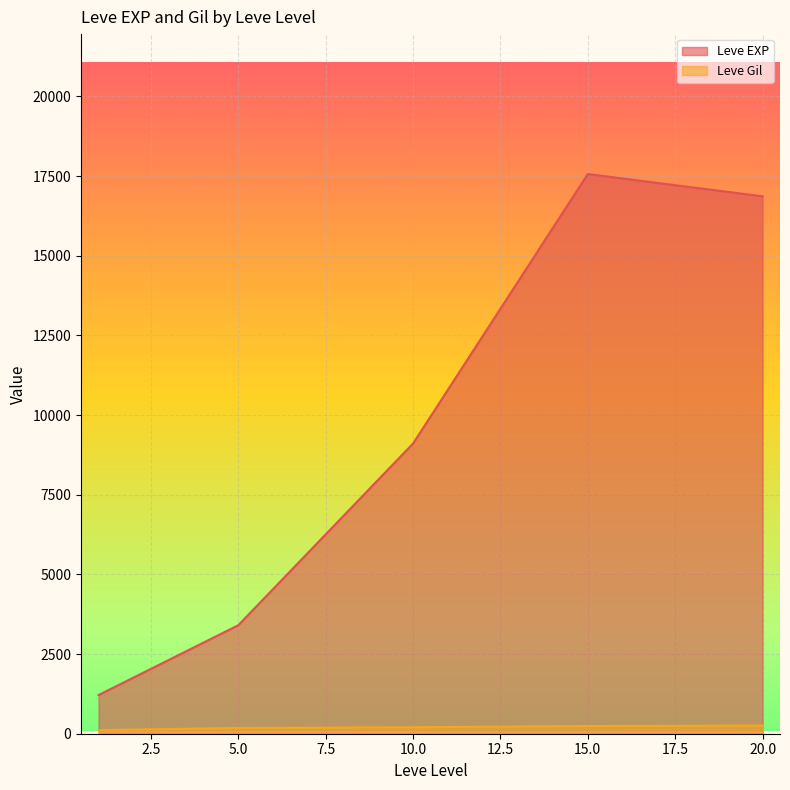

Where is the first local minimum for Leve EXP?

1